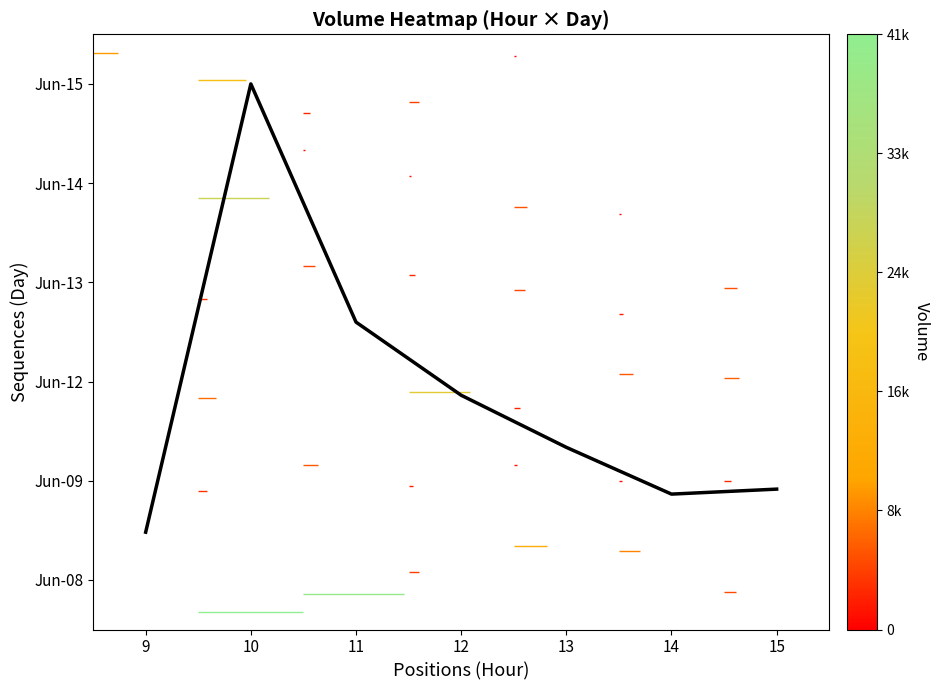

The chart shows a value of 1.3 at 13. True or false?

True